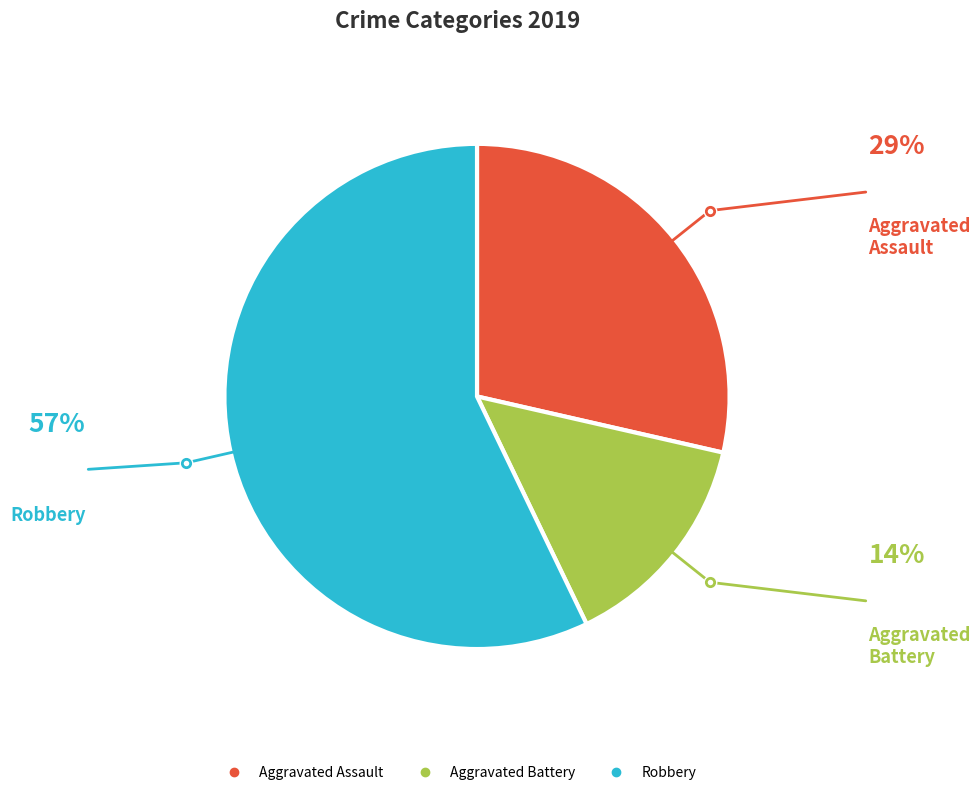

Does any single category account for the majority?

Yes